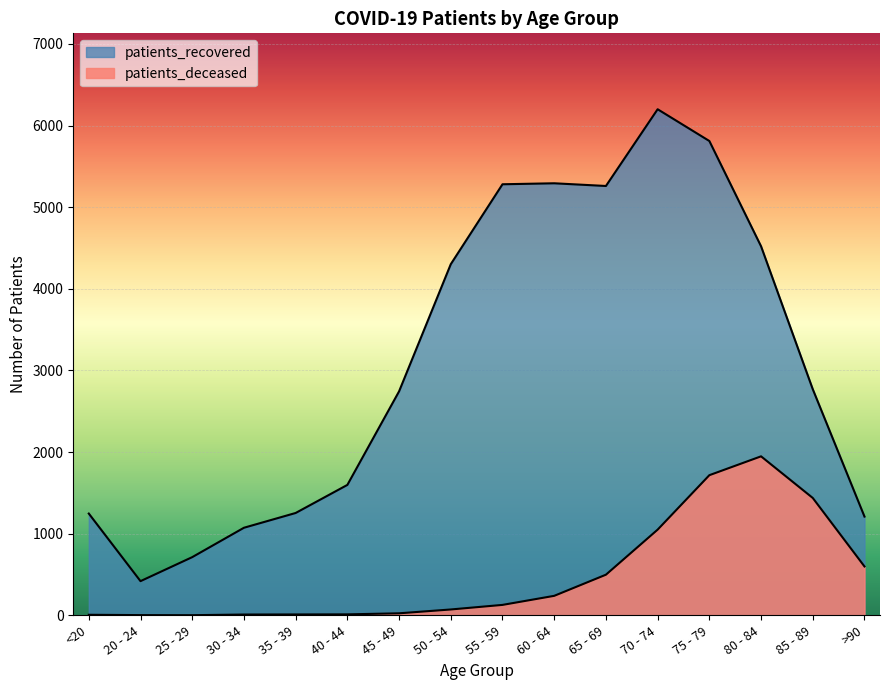

What is the sum of all patients_deceased values?

7759